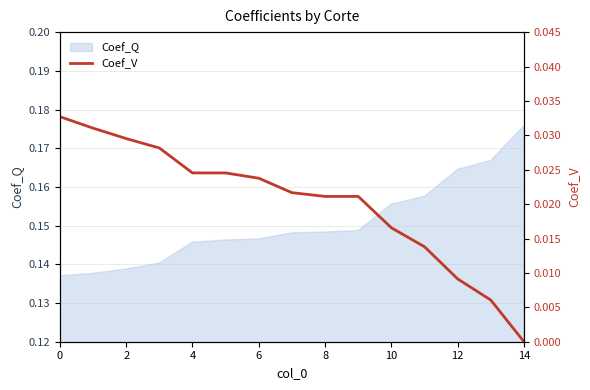

Does the chart have visible grid lines?

Yes